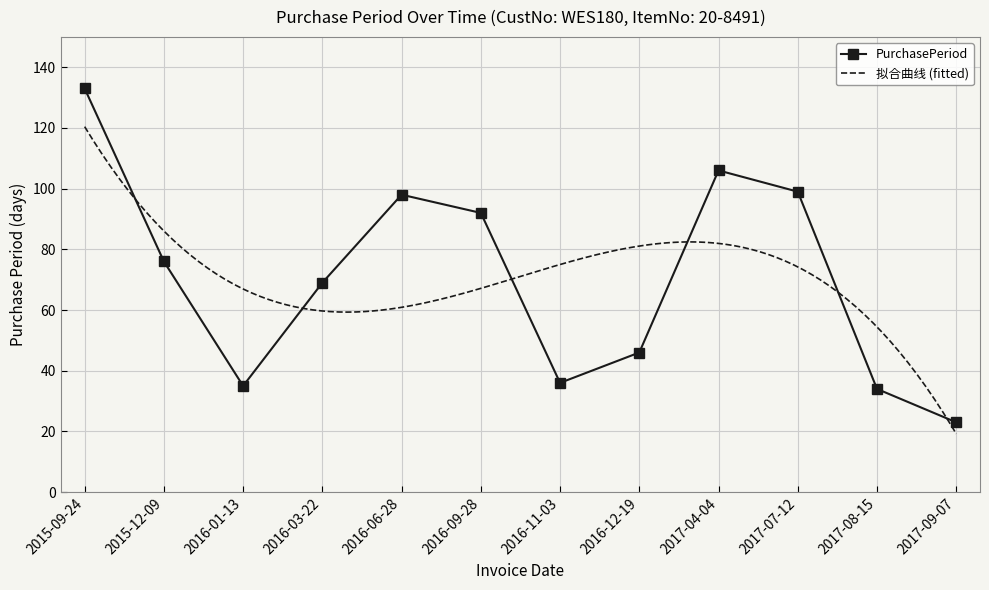

What is the difference between the maximum and minimum values?

110